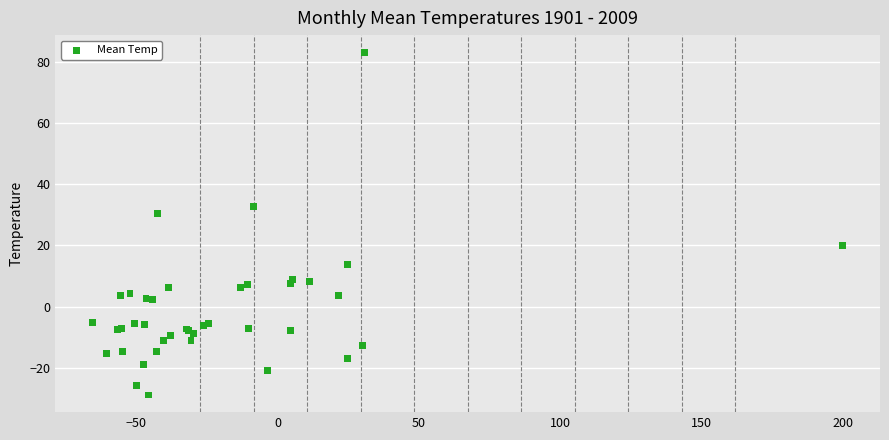

What Y value in the scatter plot is closest to 27?

30.2